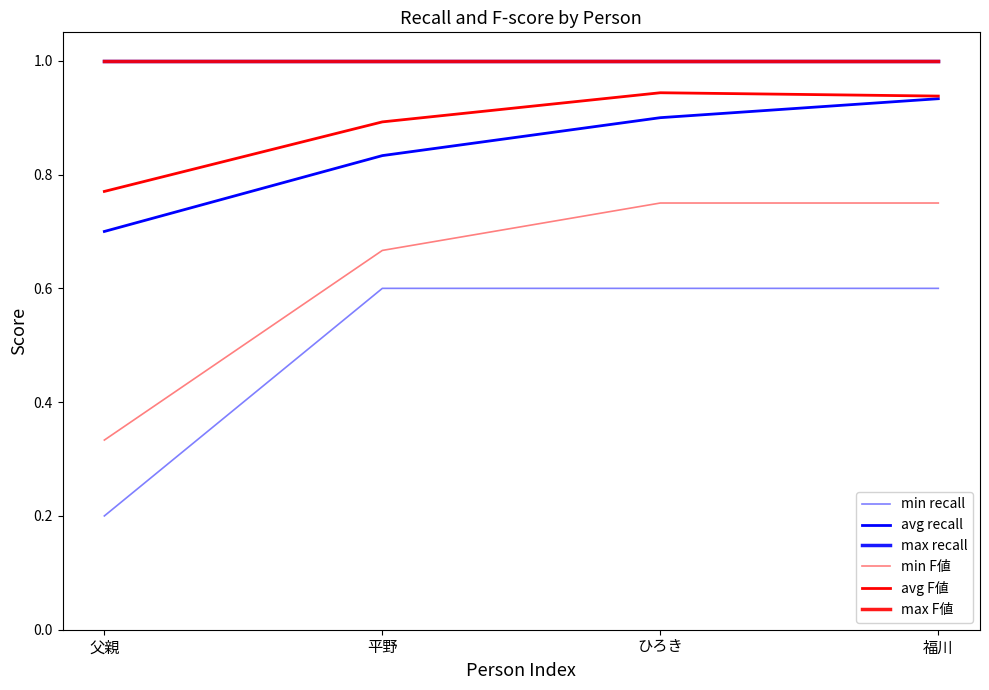

Does the chart display data point markers on the line(s)?

No